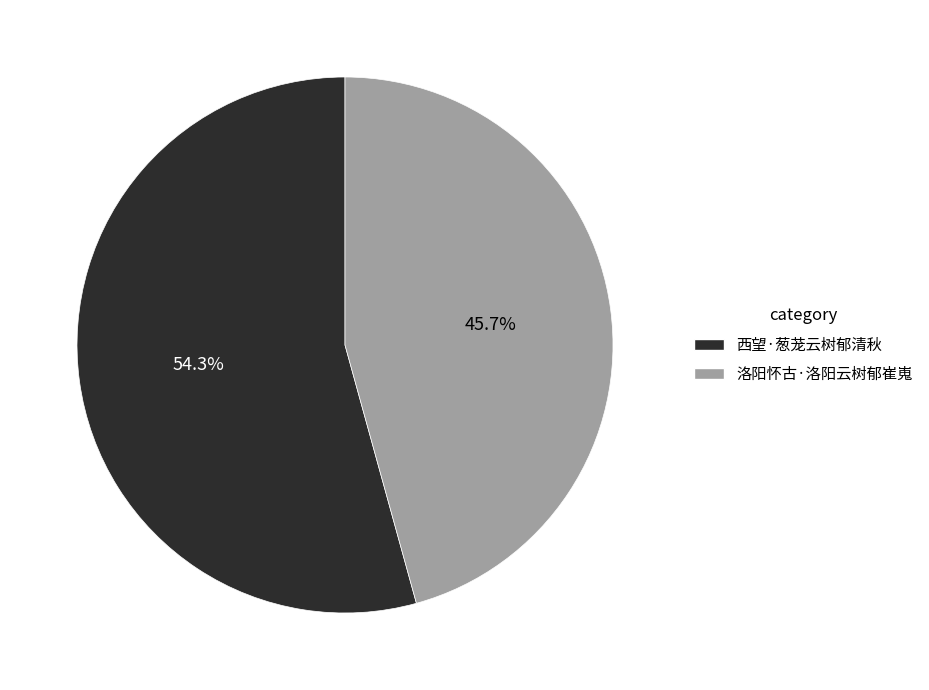

Rank the categories by value from highest to lowest.

西望·葱茏云树郁清秋, 洛阳怀古·洛阳云树郁崔嵬